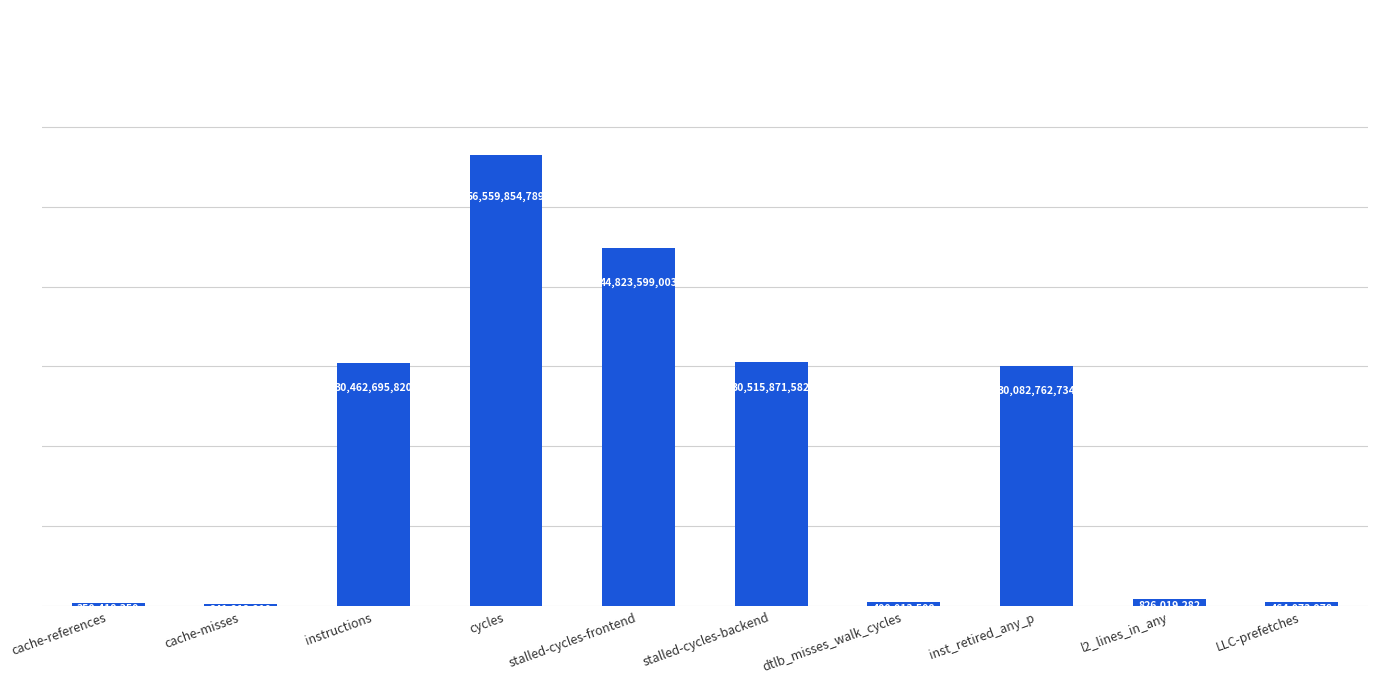

Reading left to right, extract all data points from this chart.

350418350	241212210	30462695820	56559854789	44823599003	30515871582	400013508	30082762734	826019282	464073978